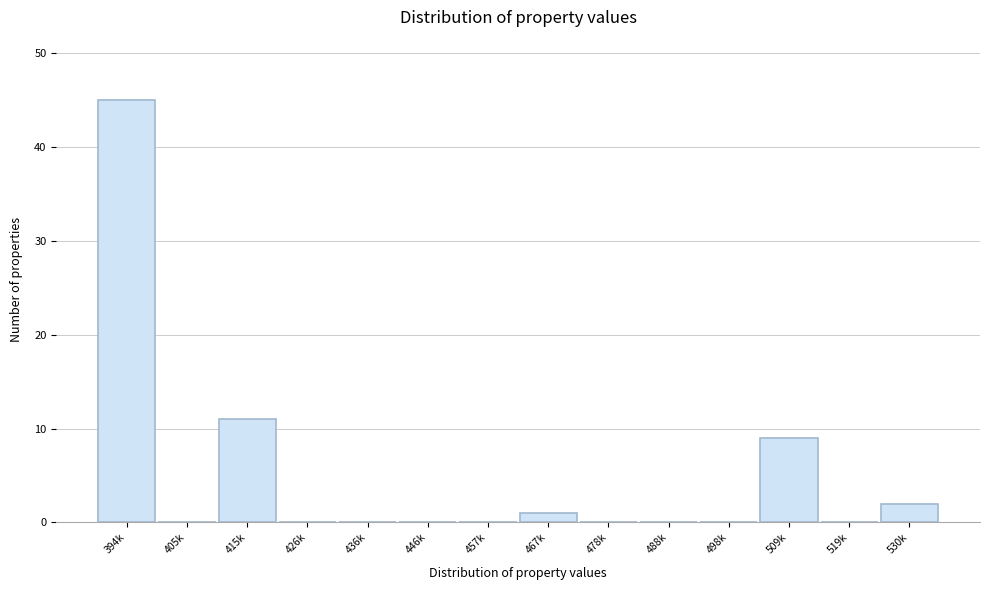

Reading left to right, transcribe all the data shown in this chart.

394k=45	405k=0	415k=11	426k=0	436k=0	446k=0	457k=0	467k=1	478k=0	488k=0	498k=0	509k=9	519k=0	530k=2